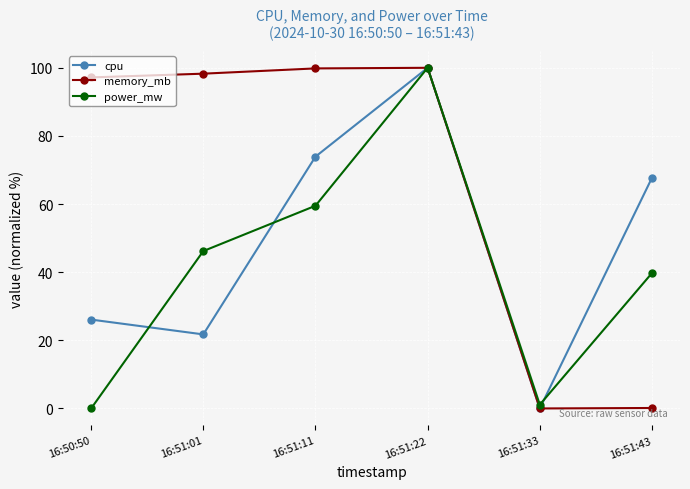

List the series in order of their overall mean, lowest first.

power_mw, cpu, memory_mb